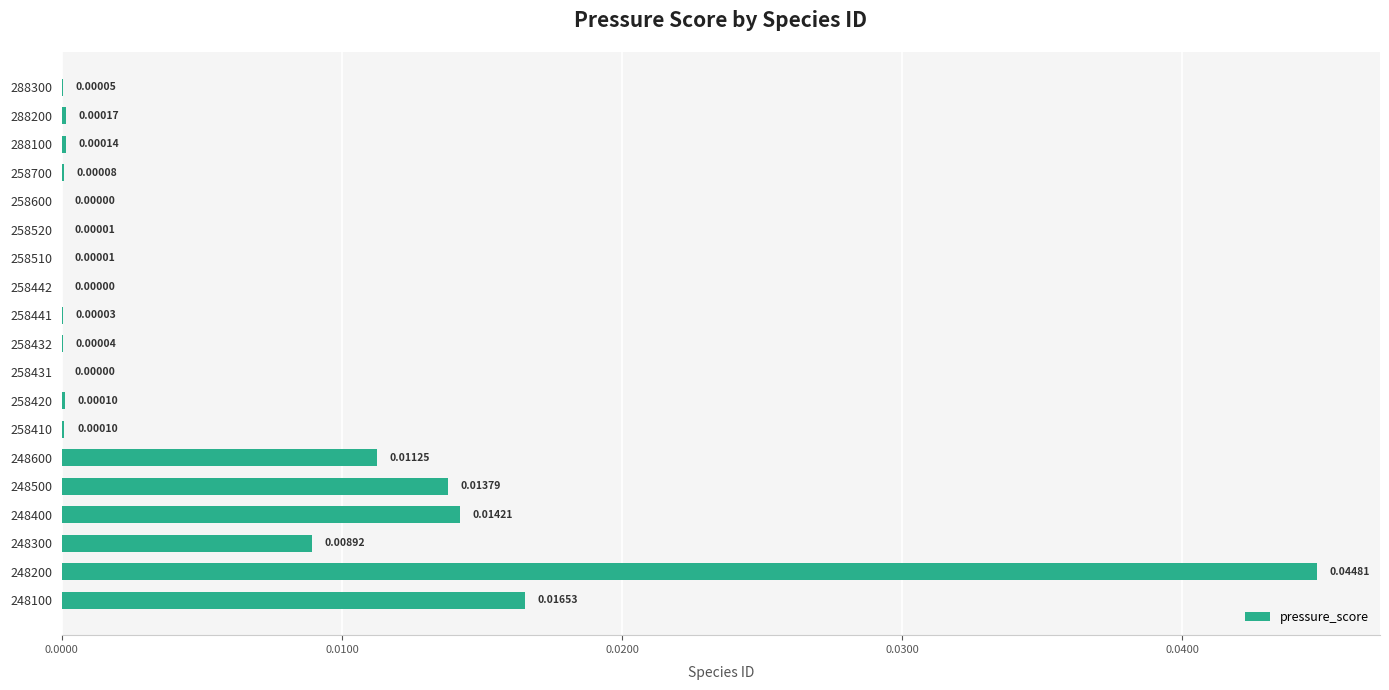

Which has a higher value, 258700 or 258441?

258700